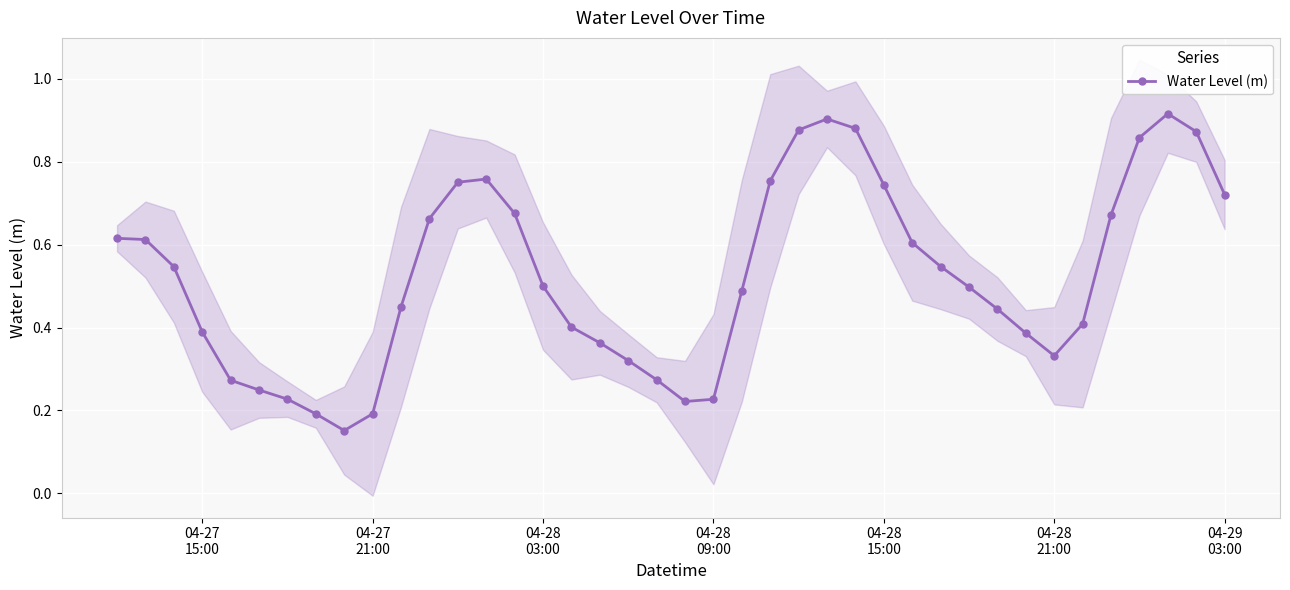

What is the value of the 12th point from the left?

0.7